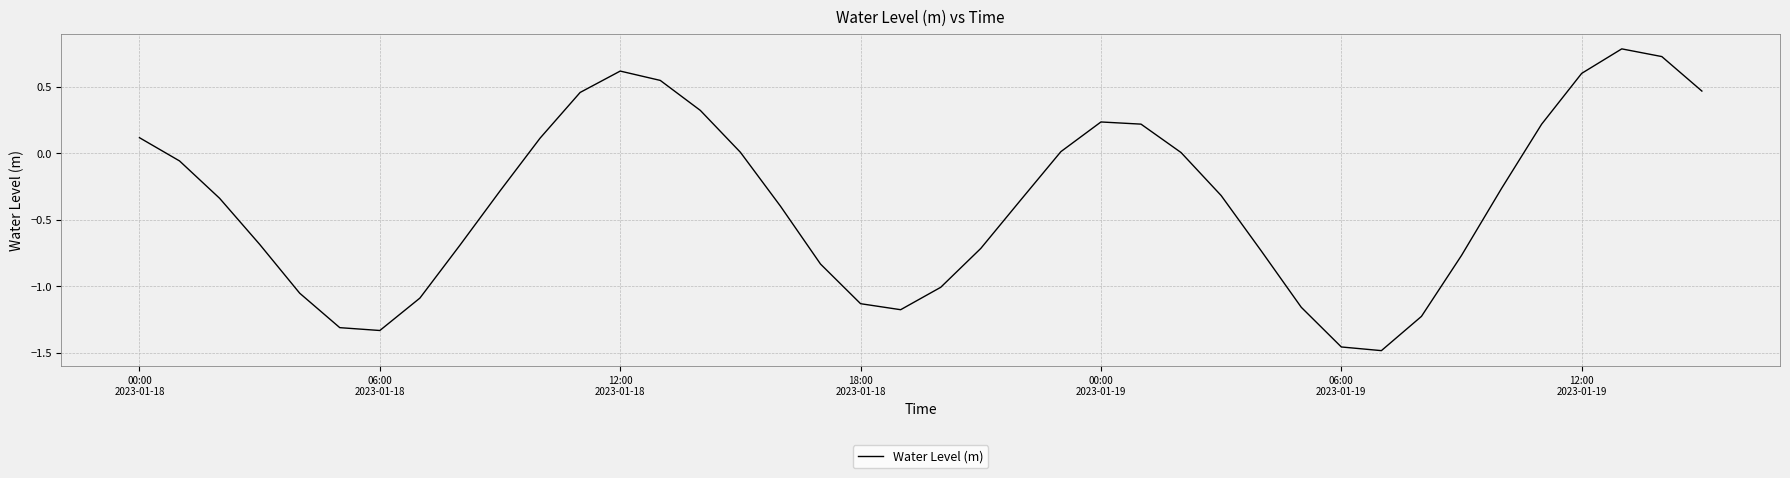

What is the difference between the maximum and minimum values?

2.3